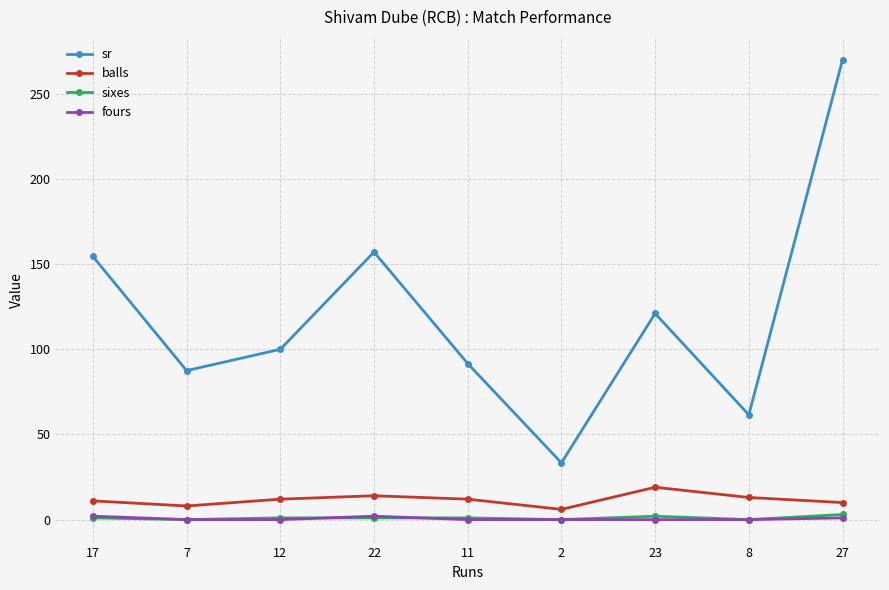

Which series has the largest total across all categories?

sr